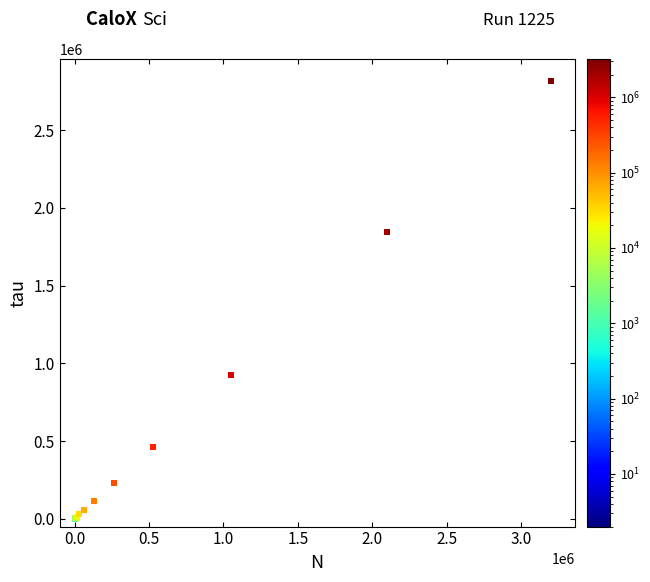

What Y value in the scatter plot is closest to 1408012?

1845505.3